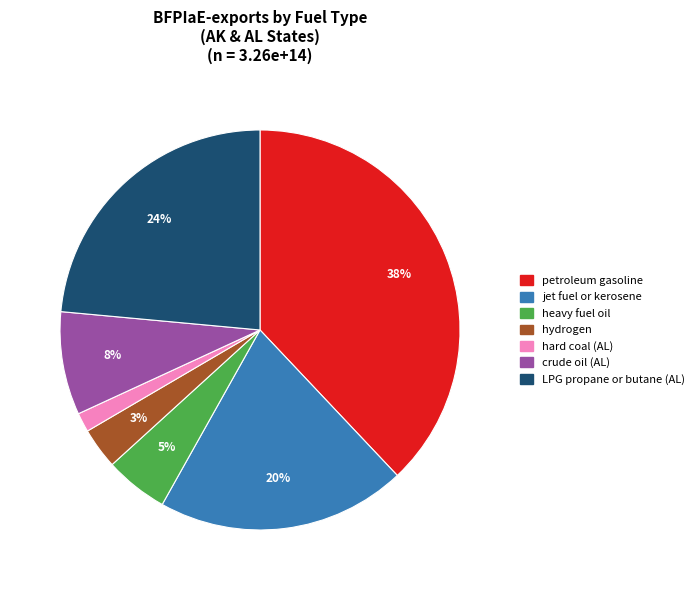

To the nearest percent, what is the difference between the largest and smallest slice percentages?

36%